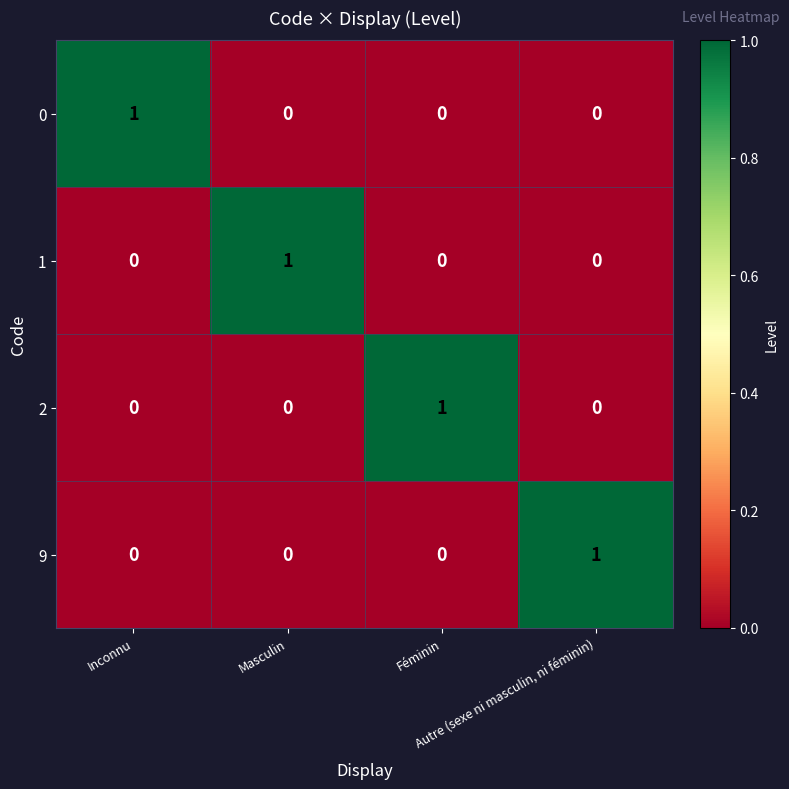

At how many categories does at least one series exceed 0?

4